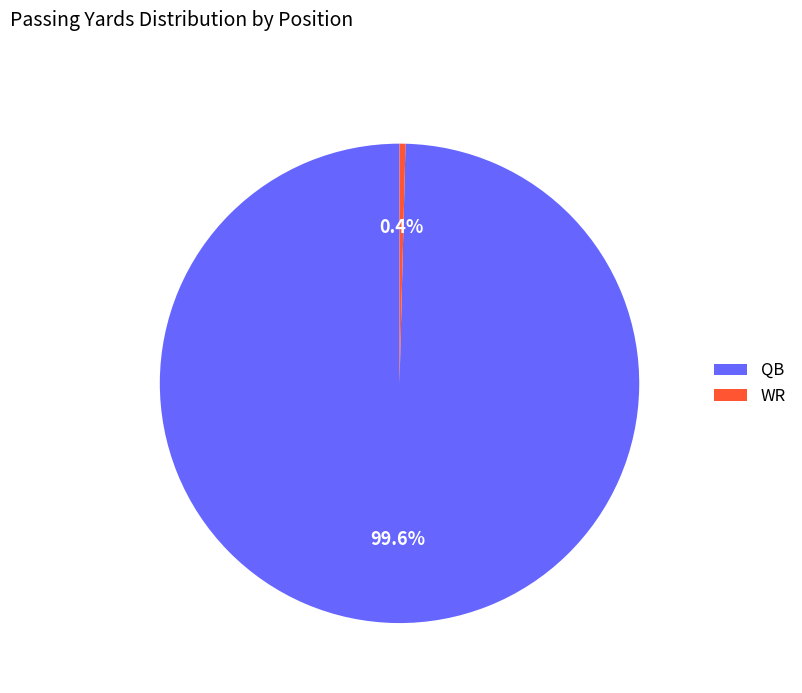

True or false: WR accounts for 11% of the total.

False